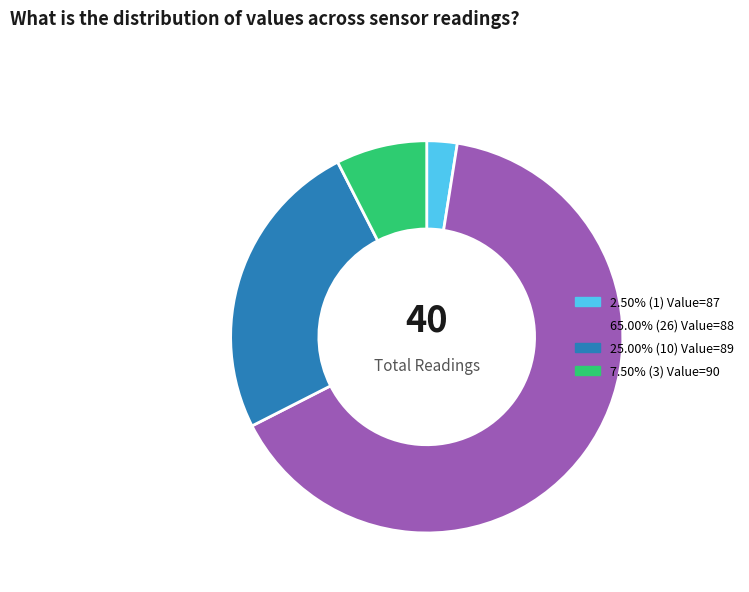

Is there a majority slice in this chart?

Yes